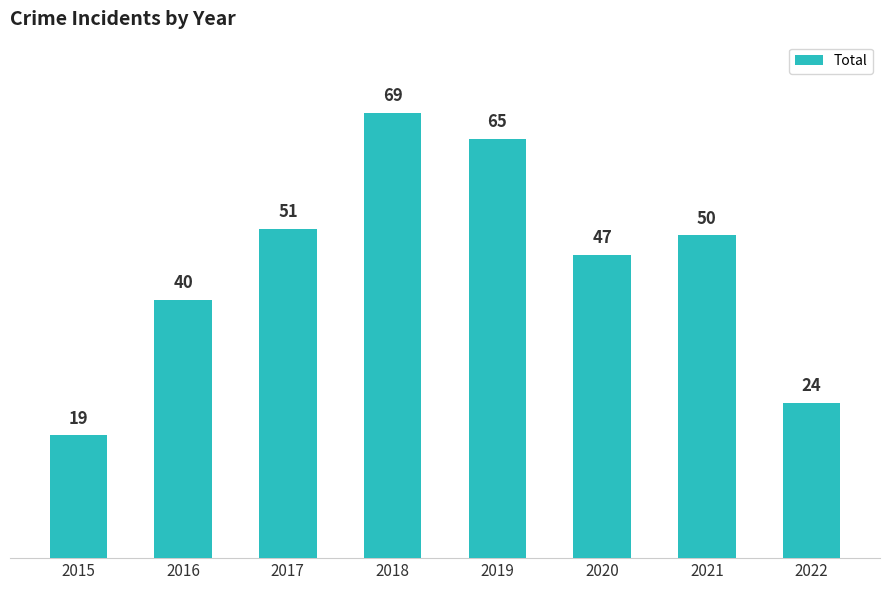

Which label corresponds to the largest value in the chart?

2018